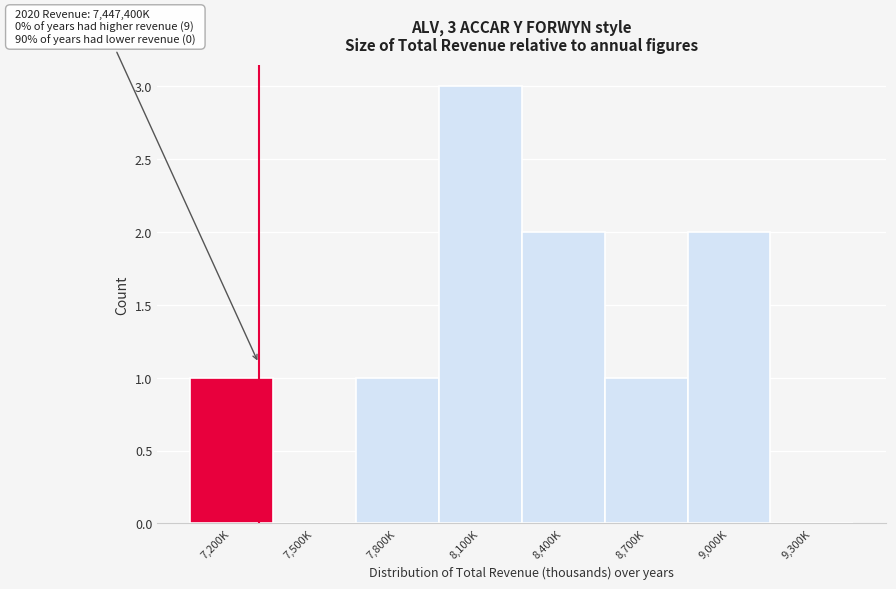

Reading left to right, extract all data points from this chart.

7,200K=1	7,500K=0	7,800K=1	8,100K=3	8,400K=2	8,700K=1	9,000K=2	9,300K=0